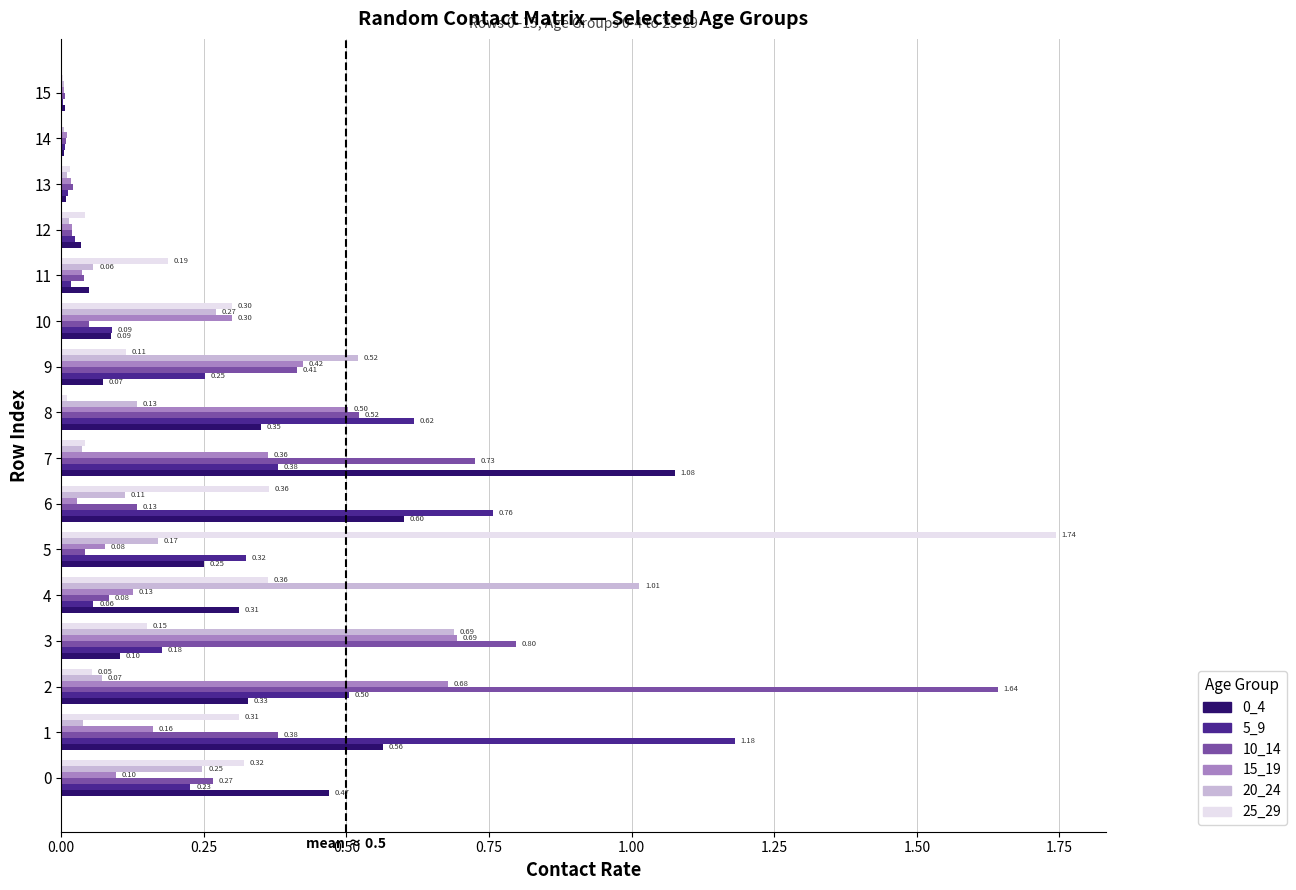

Is the value of 5_9 at 4 greater than the value of 0_4 at 11?

Yes